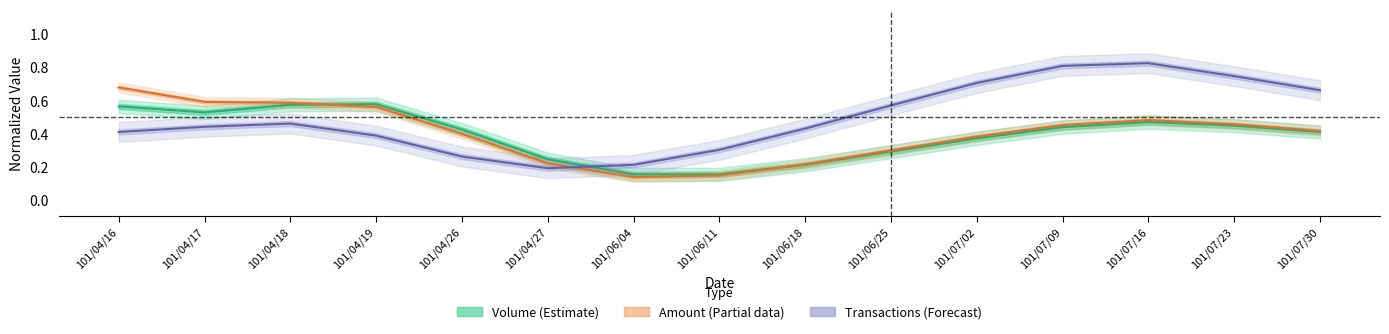

Reading right to left, list all the values displayed in this chart.

Volume (Estimate): 0.4	0.4	0.5	0.4	0.4	0.3	0.2	0.2	0.2	0.2	0.4	0.6	0.6	0.5	0.6
Amount (Partial): 0.4	0.5	0.5	0.5	0.4	0.3	0.2	0.1	0.1	0.2	0.4	0.6	0.6	0.6	0.7
Transactions (Forecast): 0.7	0.7	0.8	0.8	0.7	0.6	0.4	0.3	0.2	0.2	0.3	0.4	0.5	0.4	0.4